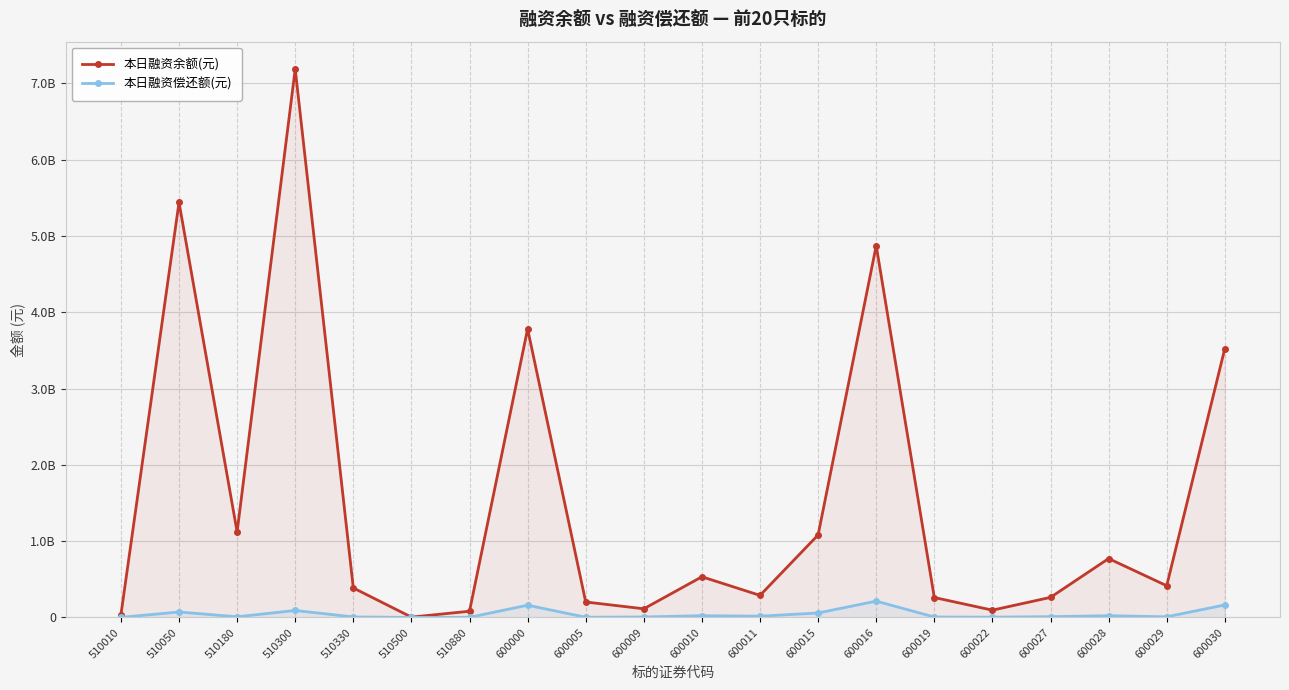

Reading left to right, transcribe all the data shown in this chart.

本日融资余额(元): 510010=32508282	510050=5440839684	510180=1120702938	510300=7188270557	510330=386023778	510500=3543808	510880=80970471	600000=3782288005	600005=202060952	600009=112881658	600010=532768609	600011=288637506	600015=1081362102	600016=4873445859	600019=260814152	600022=94839656	600027=262587691	600028=771255313	600029=415120834	600030=3524575399
本日融资偿还额(元): 510010=660921	510050=70885844	510180=8135960	510300=90874208	510330=5962998	510500=1188	510880=907896	600000=159940828	600005=2244251	600009=5444906	600010=22554081	600011=16017985	600015=58081117	600016=213345026	600019=5052730	600022=3174617	600027=9822065	600028=22117200	600029=7850045	600030=163506089